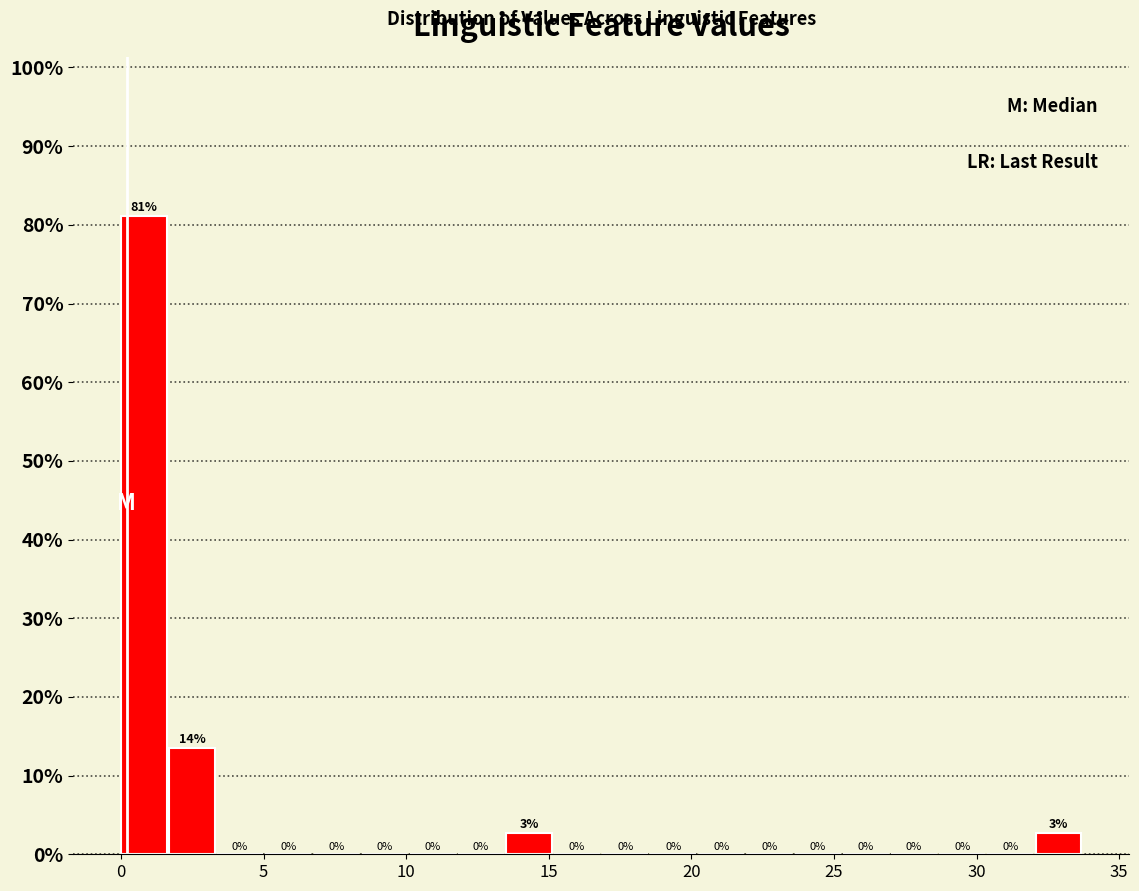

Read against the x-axis, roughly where is the centre of the tallest bar?

1.0